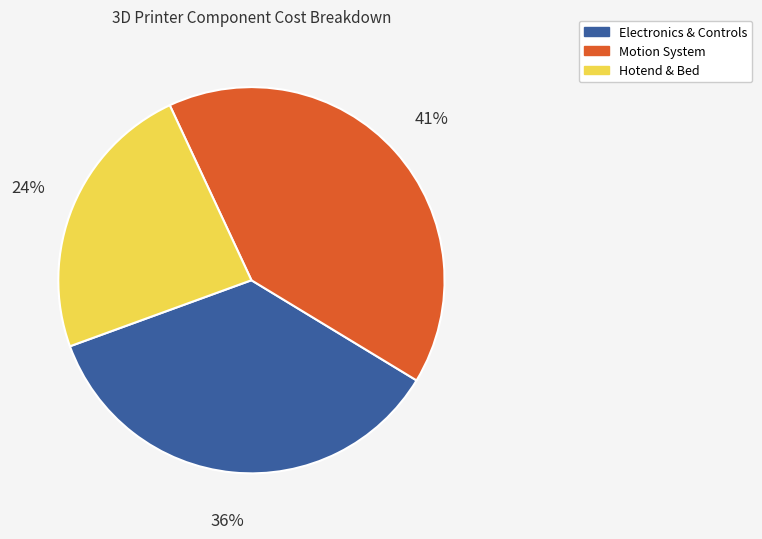

To the nearest percent, what is the difference between the largest and smallest slice percentages?

17%